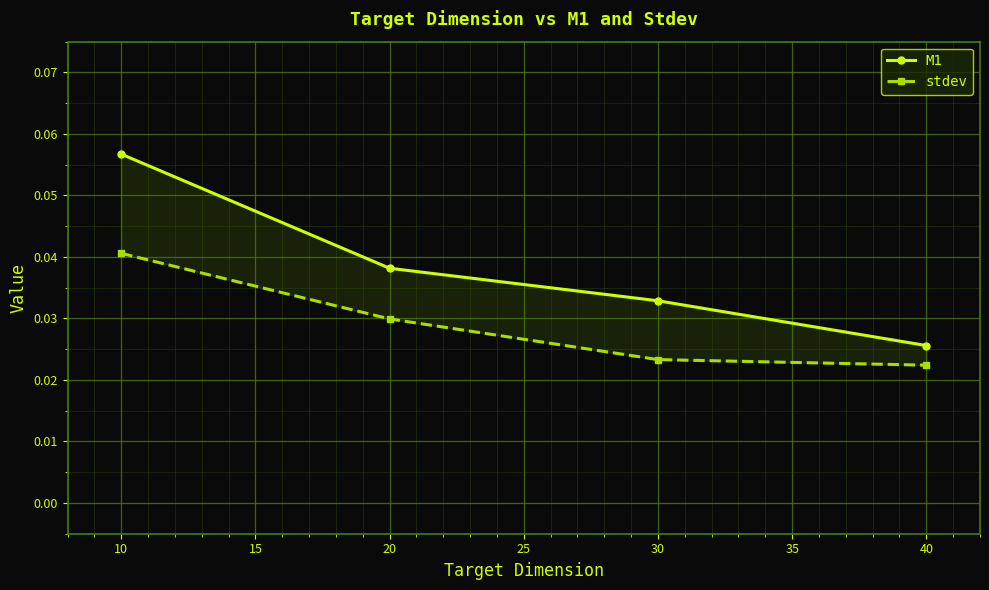

True or false: M1 and stdev cross at least once.

False